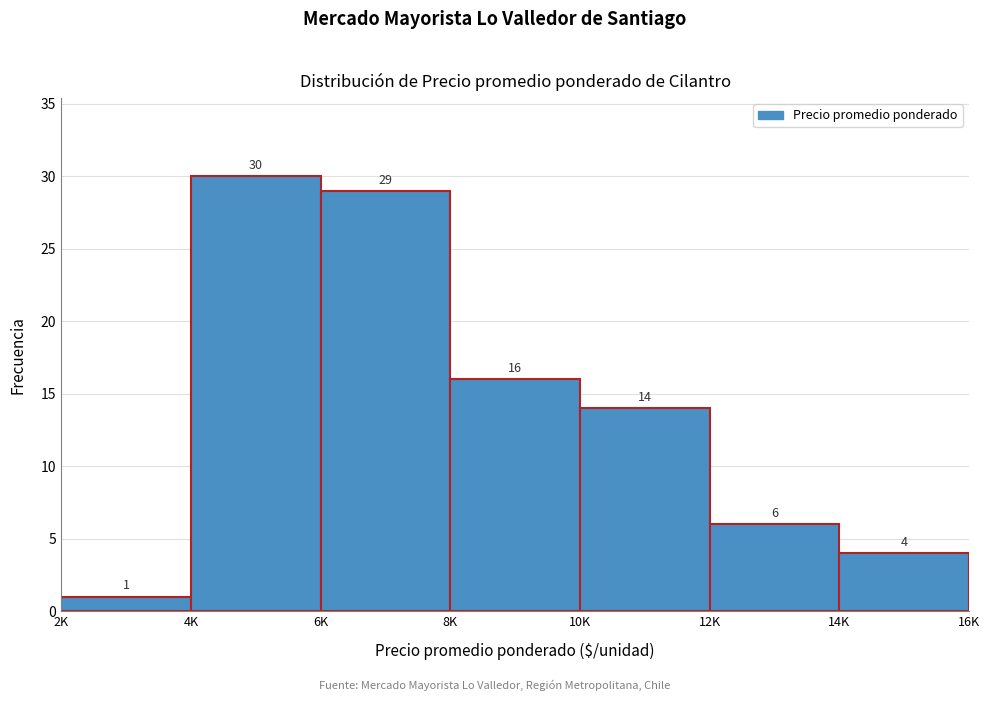

Reading left to right, list all the values displayed in this chart.

2K=1	4K=30	6K=29	8K=16	10K=14	12K=6	14K=4